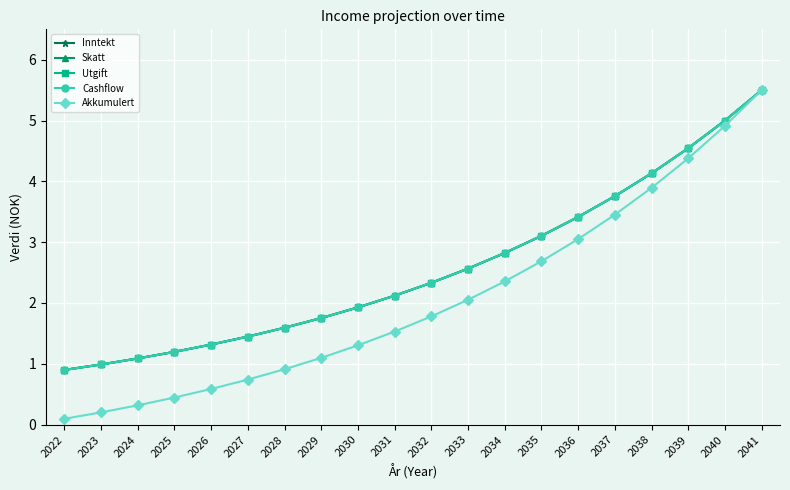

Is this an area chart (filled region under the line)?

No